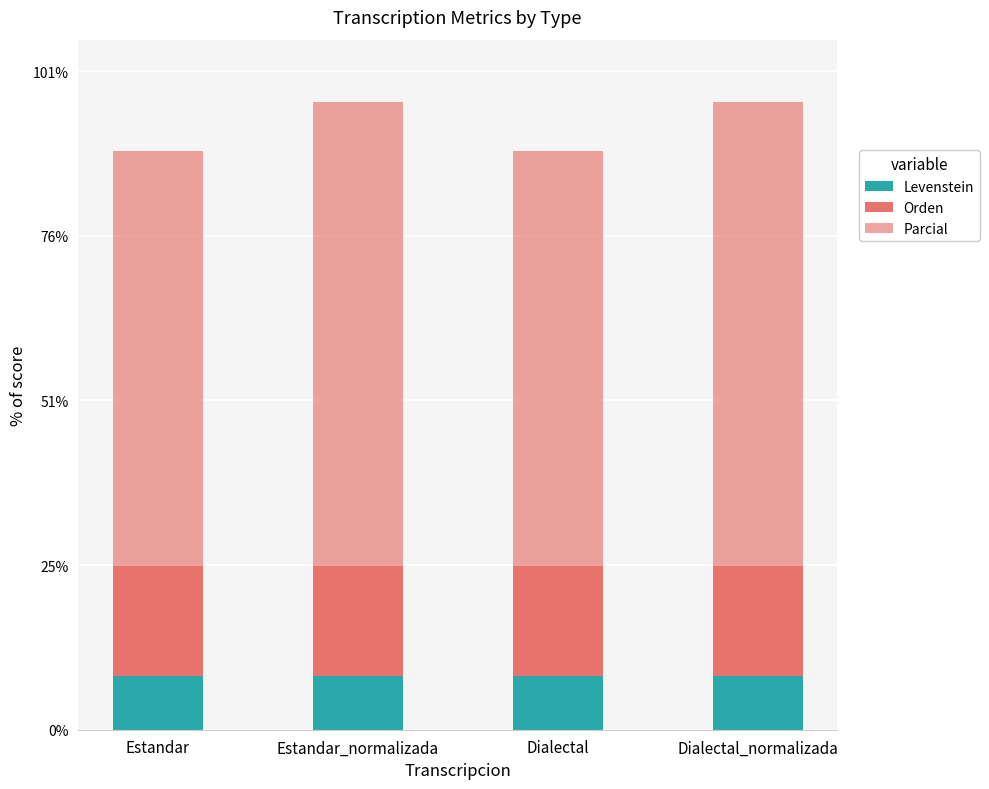

How many bars are there in total?

4